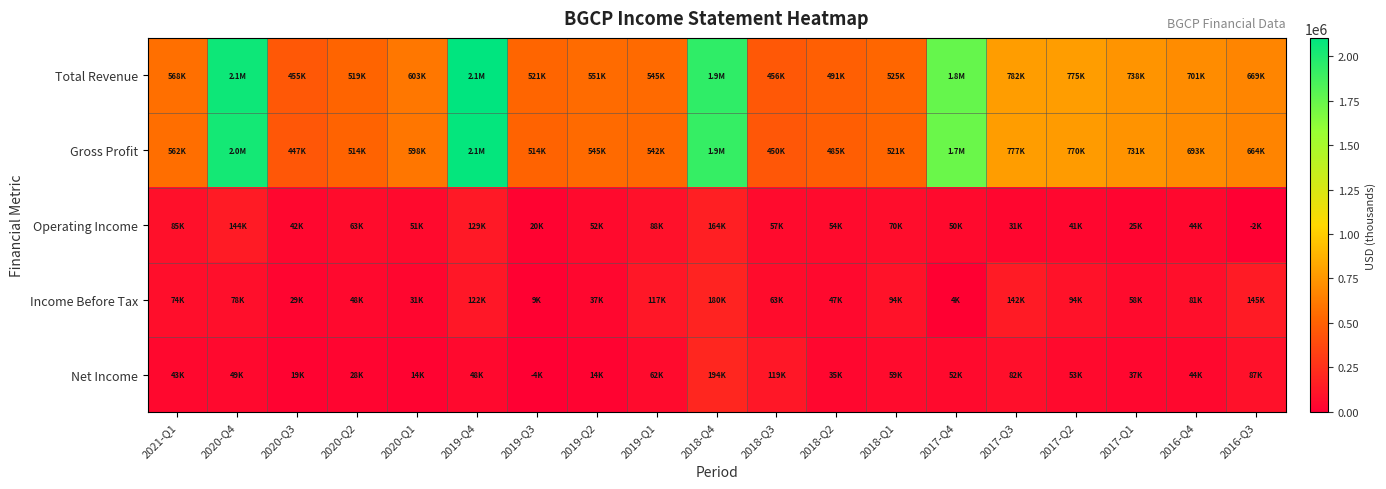

Reading left to right, extract all data points from this chart.

Total Revenue: 2021-Q1=567600	2020-Q4=2056700	2020-Q3=455000	2020-Q2=519100	2020-Q1=603200	2019-Q4=2104200	2019-Q3=521100	2019-Q2=551200	2019-Q1=544800	2018-Q4=1937800	2018-Q3=455600	2018-Q2=491000	2018-Q1=524800	2017-Q4=1751000	2017-Q3=781600	2017-Q2=775400	2017-Q1=737900	2016-Q4=701400	2016-Q3=669400
Gross Profit: 2021-Q1=562300	2020-Q4=2033500	2020-Q3=447400	2020-Q2=513900	2020-Q1=597800	2019-Q4=2084800	2019-Q3=514000	2019-Q2=544700	2019-Q1=541900	2018-Q4=1917600	2018-Q3=450000	2018-Q2=485100	2018-Q1=520700	2017-Q4=1735200	2017-Q3=777200	2017-Q2=769900	2017-Q1=731400	2016-Q4=692700	2016-Q3=664100
Operating Income: 2021-Q1=85100	2020-Q4=143600	2020-Q3=41700	2020-Q2=63400	2020-Q1=51100	2019-Q4=129200	2019-Q3=20300	2019-Q2=52400	2019-Q1=88300	2018-Q4=163700	2018-Q3=56800	2018-Q2=54400	2018-Q1=69600	2017-Q4=50100	2017-Q3=31100	2017-Q2=41000	2017-Q1=25400	2016-Q4=44200	2016-Q3=-1500
Income Before Tax: 2021-Q1=74100	2020-Q4=77900	2020-Q3=28700	2020-Q2=48200	2020-Q1=31000	2019-Q4=122100	2019-Q3=8700	2019-Q2=36800	2019-Q1=117100	2018-Q4=179800	2018-Q3=62600	2018-Q2=46900	2018-Q1=94200	2017-Q4=4100	2017-Q3=142400	2017-Q2=94300	2017-Q1=57800	2016-Q4=81000	2016-Q3=144600
Net Income: 2021-Q1=43100	2020-Q4=48900	2020-Q3=19400	2020-Q2=28100	2020-Q1=13700	2019-Q4=47600	2019-Q3=-3500	2019-Q2=13600	2019-Q1=61900	2018-Q4=194100	2018-Q3=118900	2018-Q2=35000	2018-Q1=58800	2017-Q4=51500	2017-Q3=81500	2017-Q2=52900	2017-Q1=36800	2016-Q4=44400	2016-Q3=87200